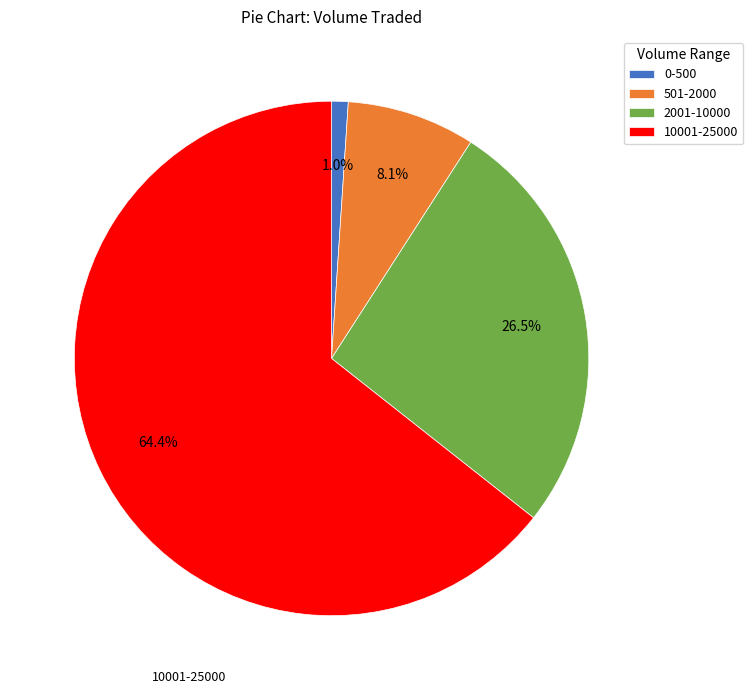

How many slices are in this pie chart?

4